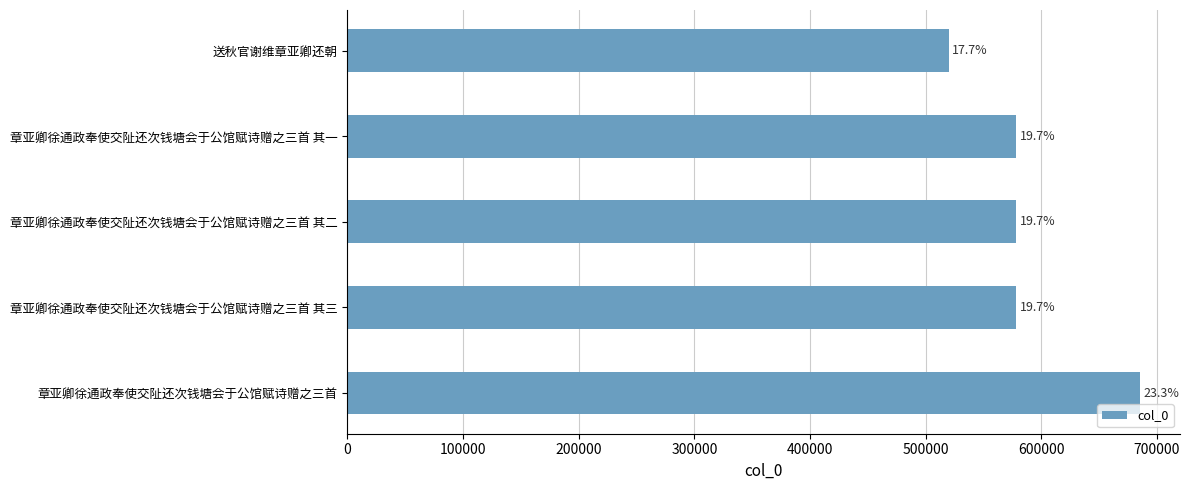

What is the average value?

588005